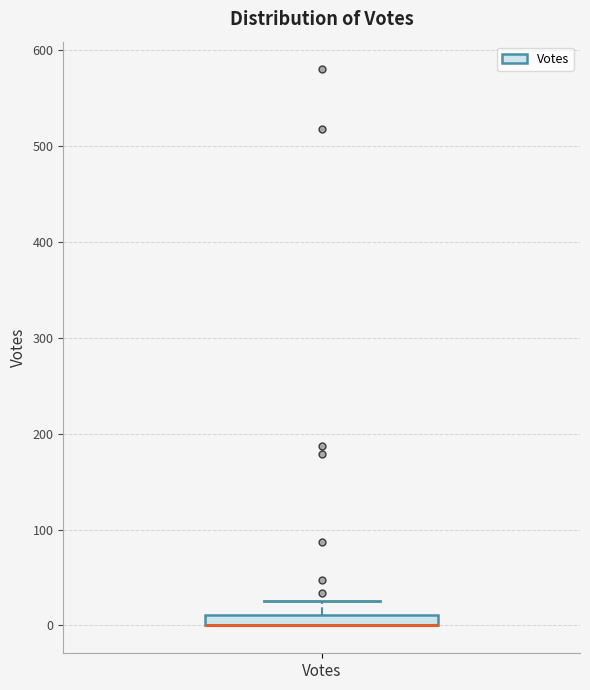

Where is the upper edge of the box for Votes on the y-axis? The values are not printed on the chart, so give them approximately, as read against the axis.

10